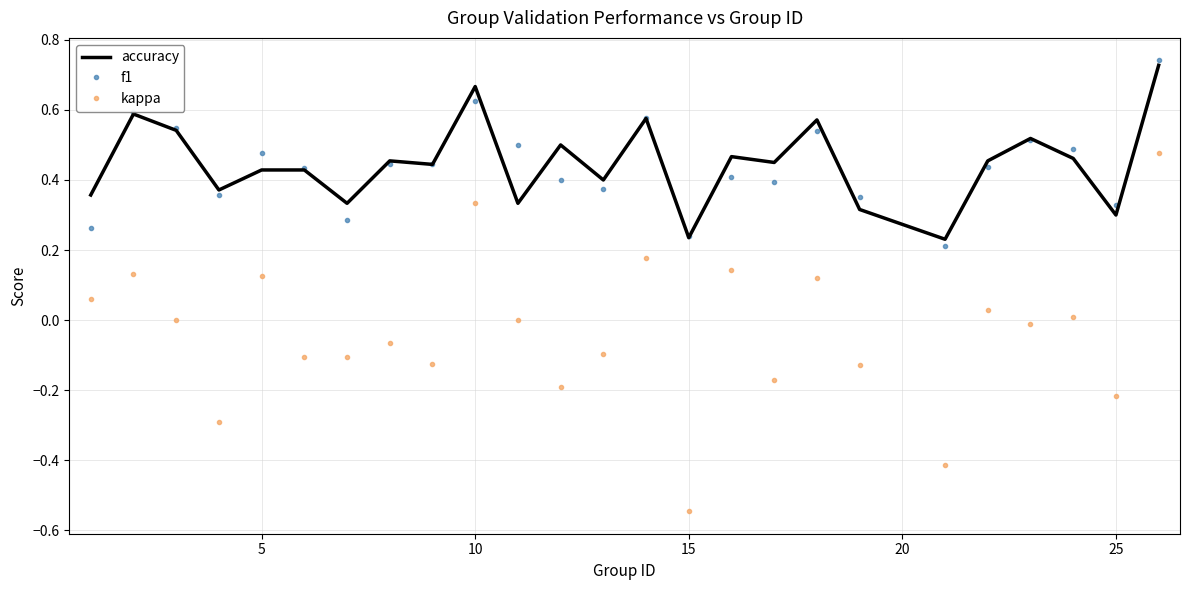

What is the sum of all f1 values?

11.0